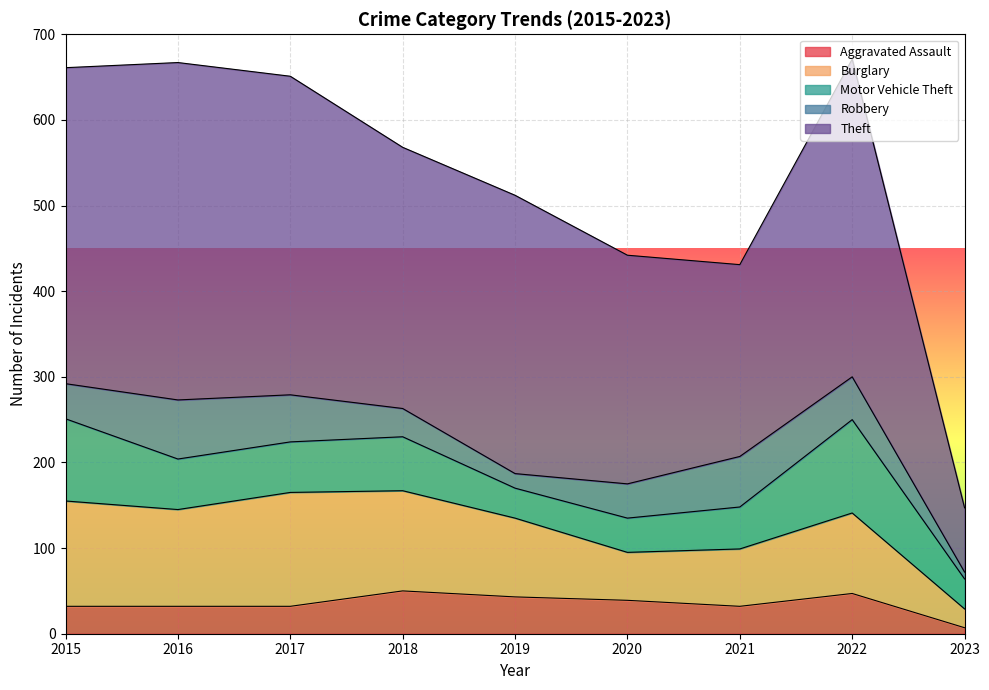

Where is the first local minimum for Theft?

2018